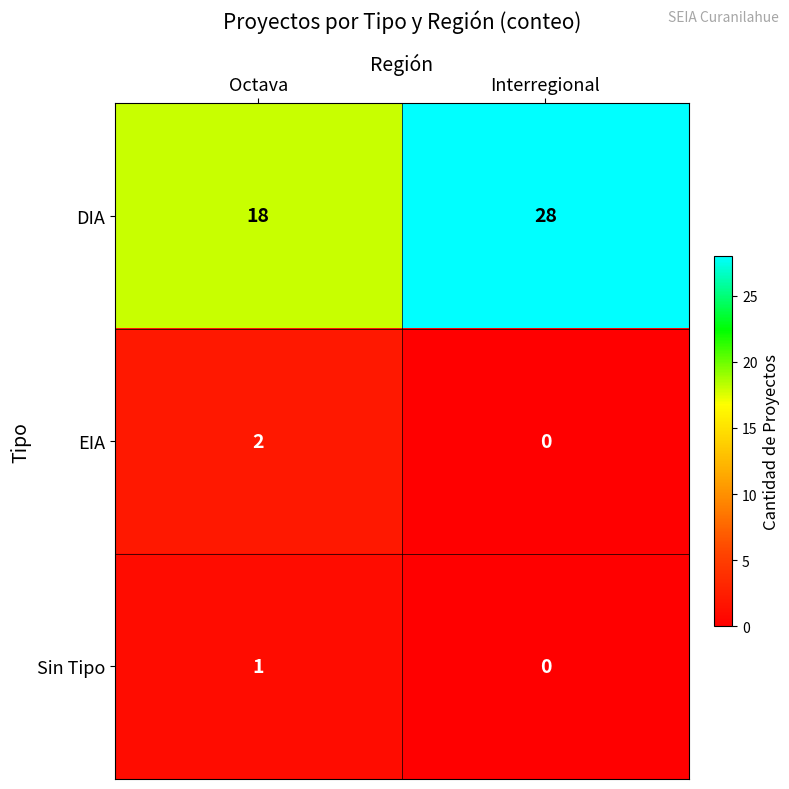

How many data points in Sin Tipo are less than 1?

1